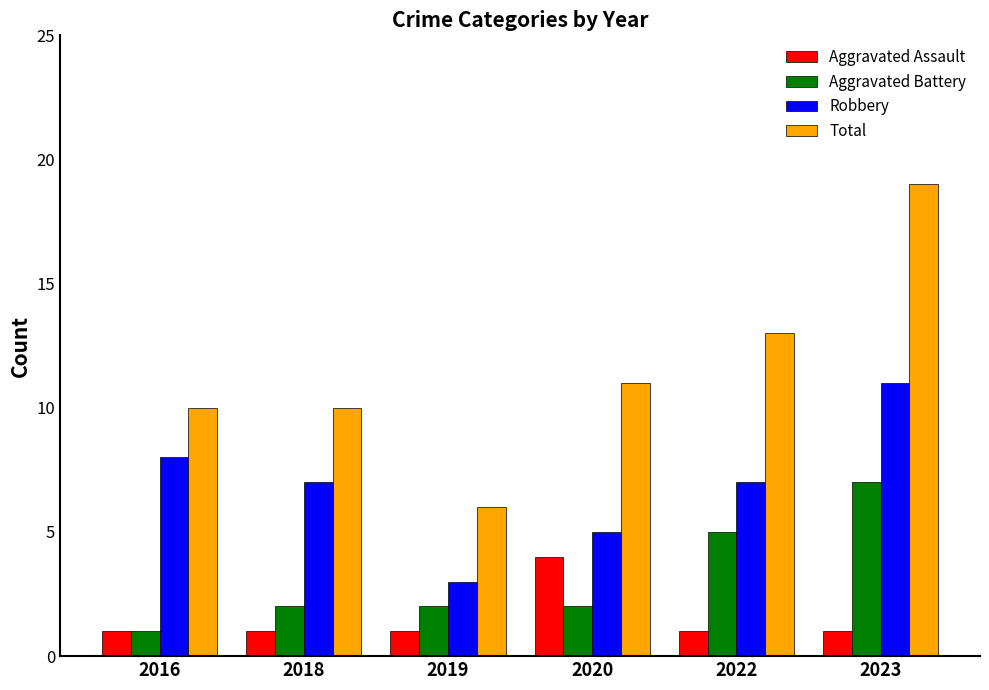

Does the chart contain stacked bars?

No